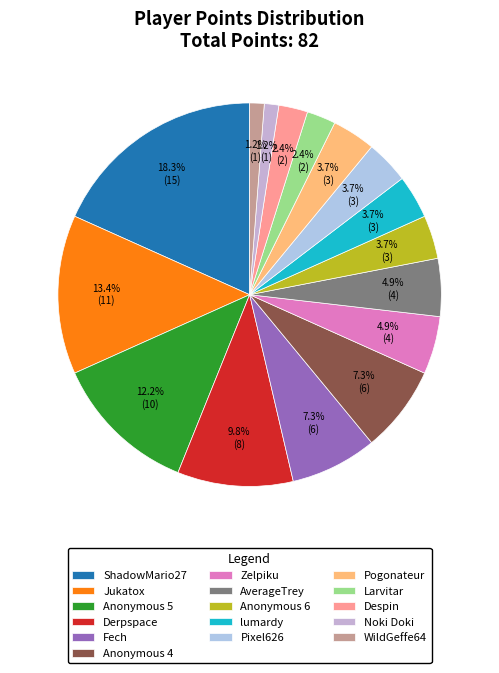

The Larvitar slice represents 1% of the pie. True or false?

False